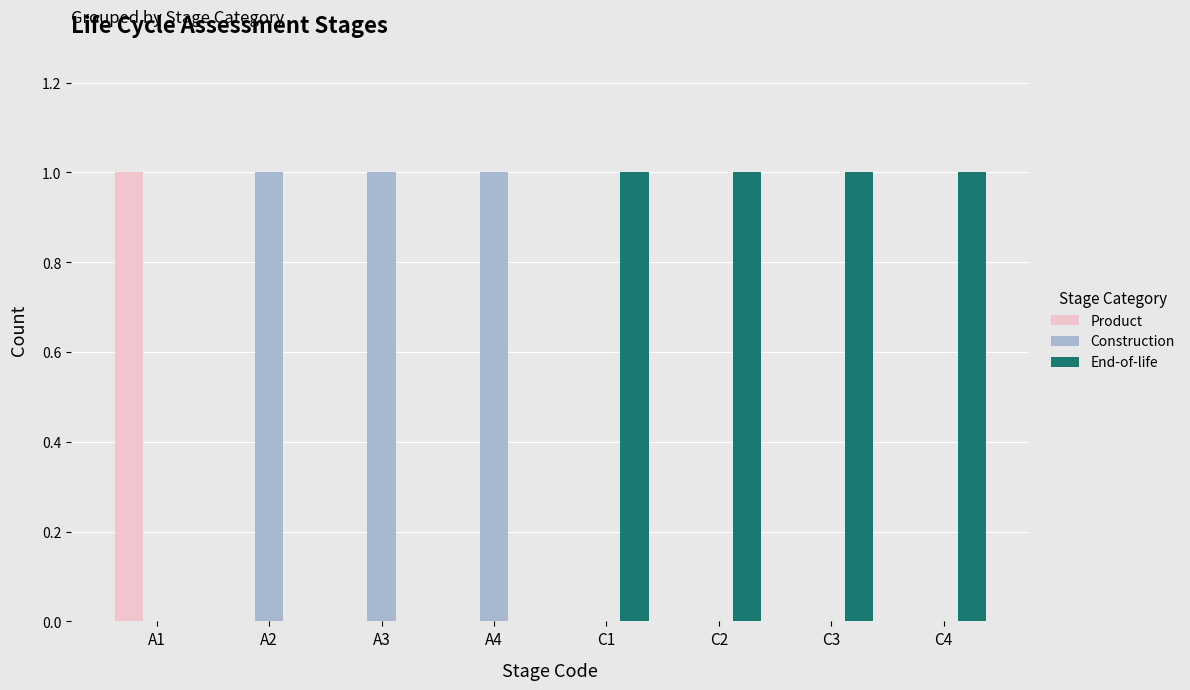

How many End-of-life values are between 0 and 1?

8